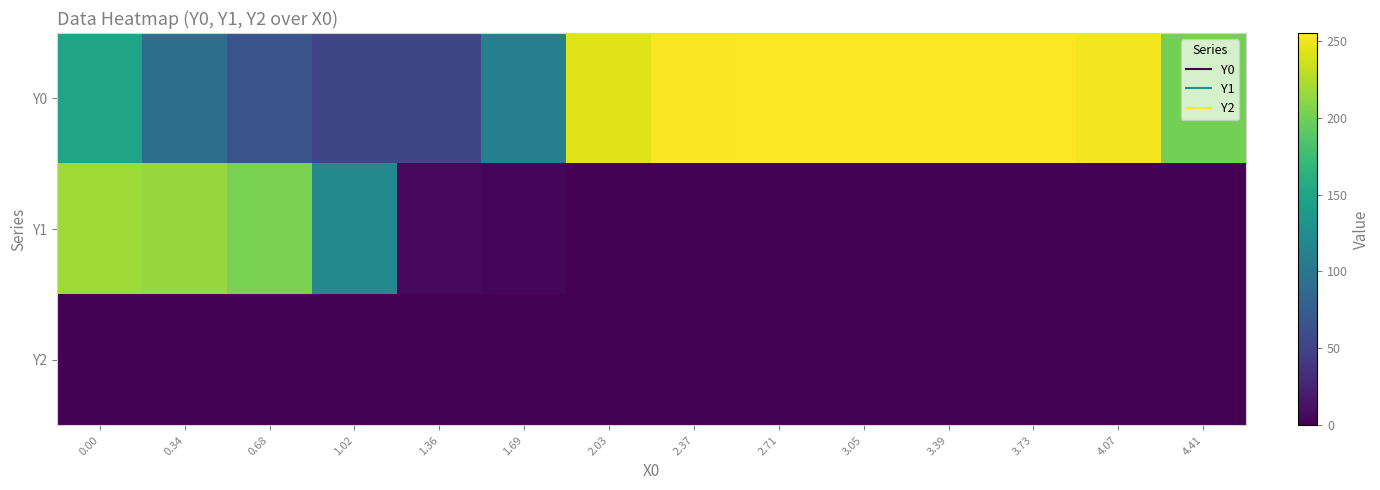

What is the greatest value displayed?

255.0